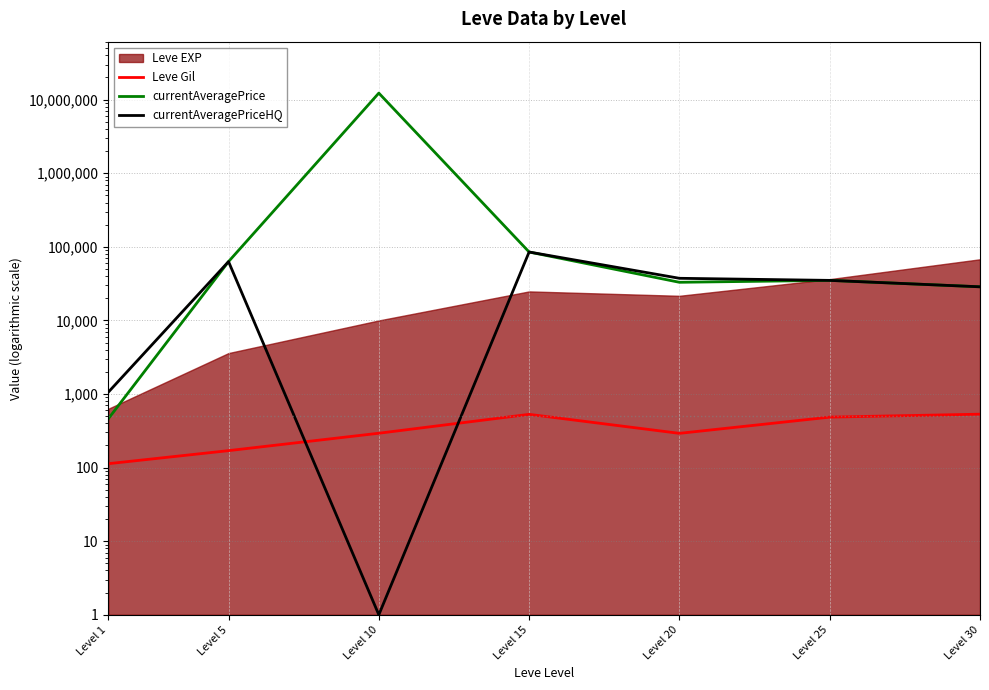

What is the value of the Leve Gil point at the 7th from the left?

532.0